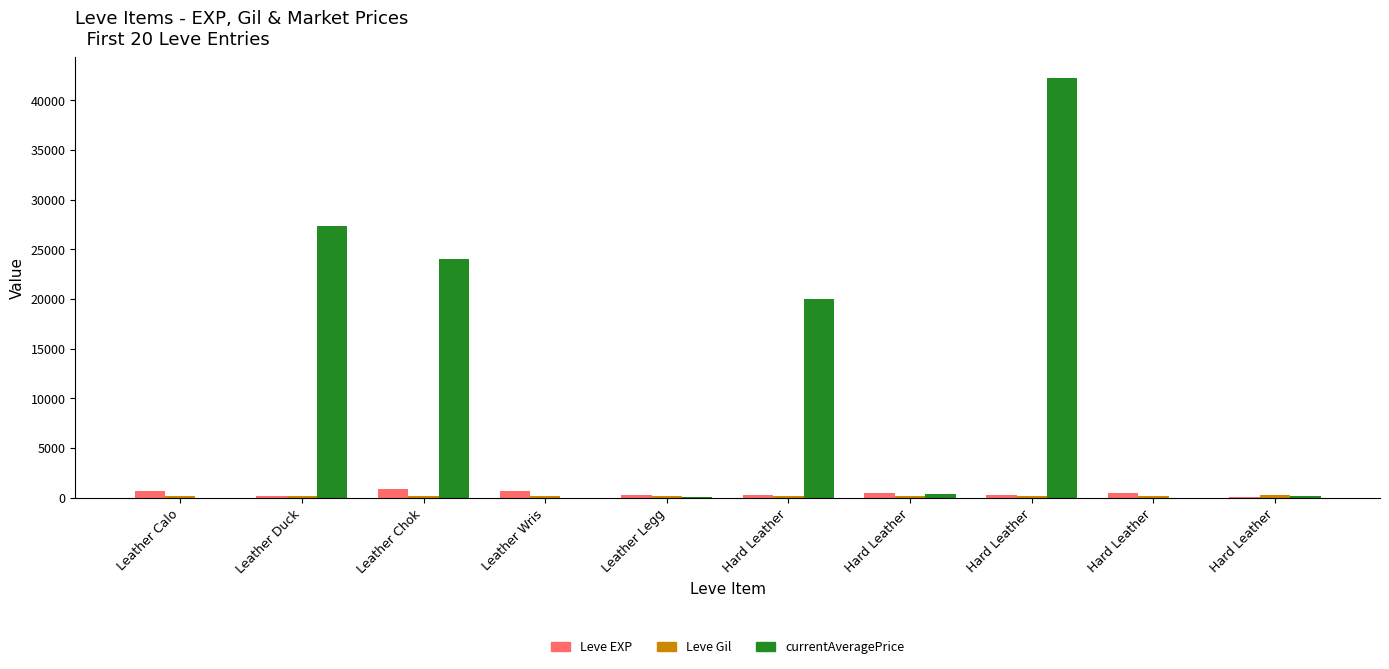

Between Leather Calo and Leather Legg, which series saw the biggest shift?

Leve EXP